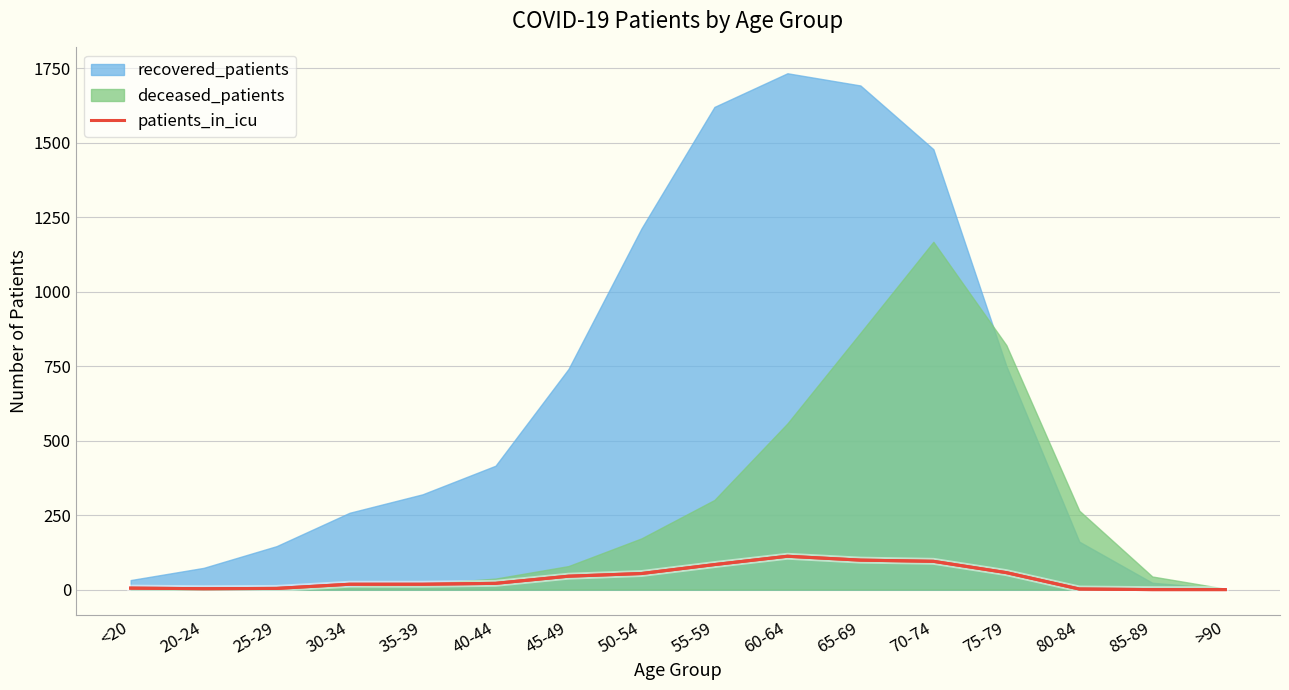

What is the highest value of the patients_in_icu series?

112